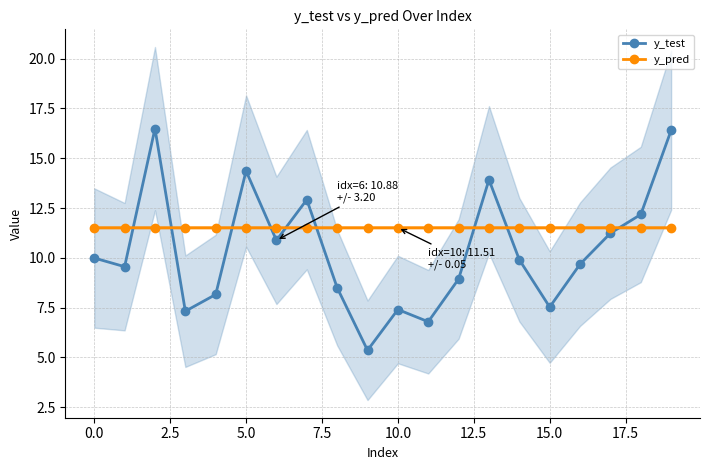

What are all the series names shown in the legend?

y_test, y_pred